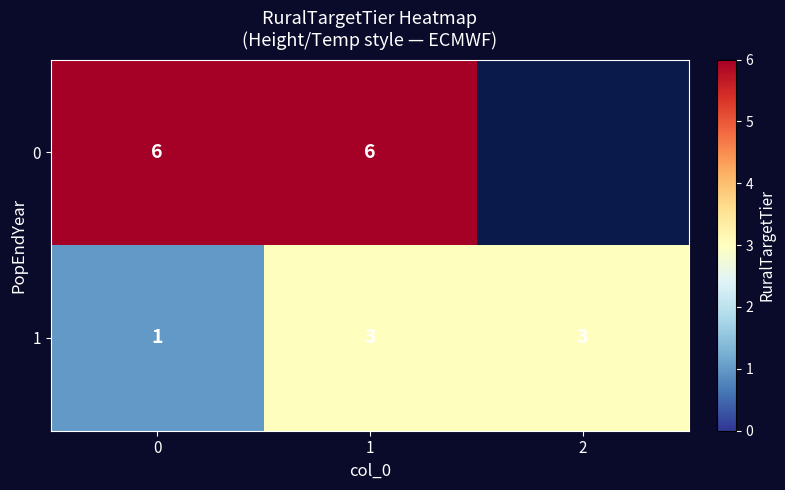

Rank the series by their maximum value, from highest to lowest.

row_0, row_1